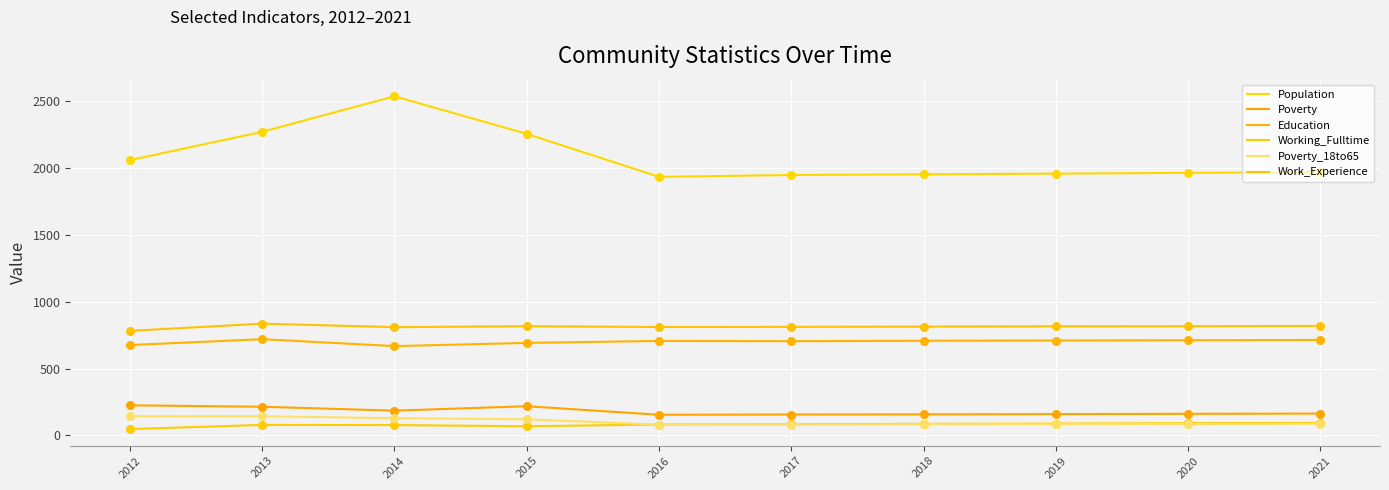

How many lines are shown in the chart?

6